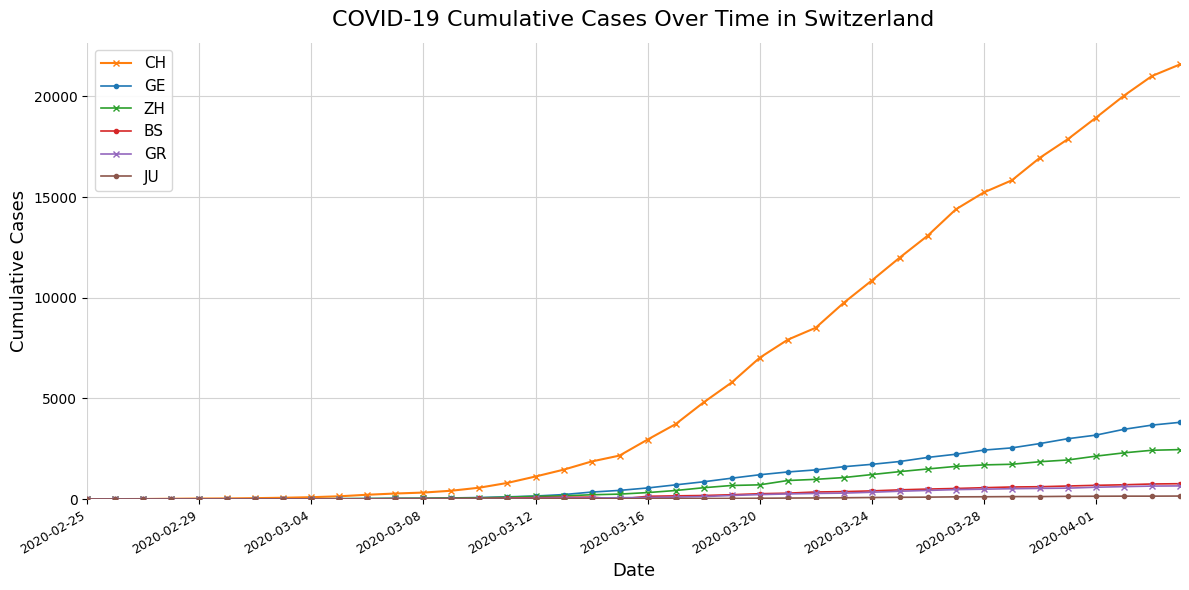

Which series has the largest range (max minus min)?

CH